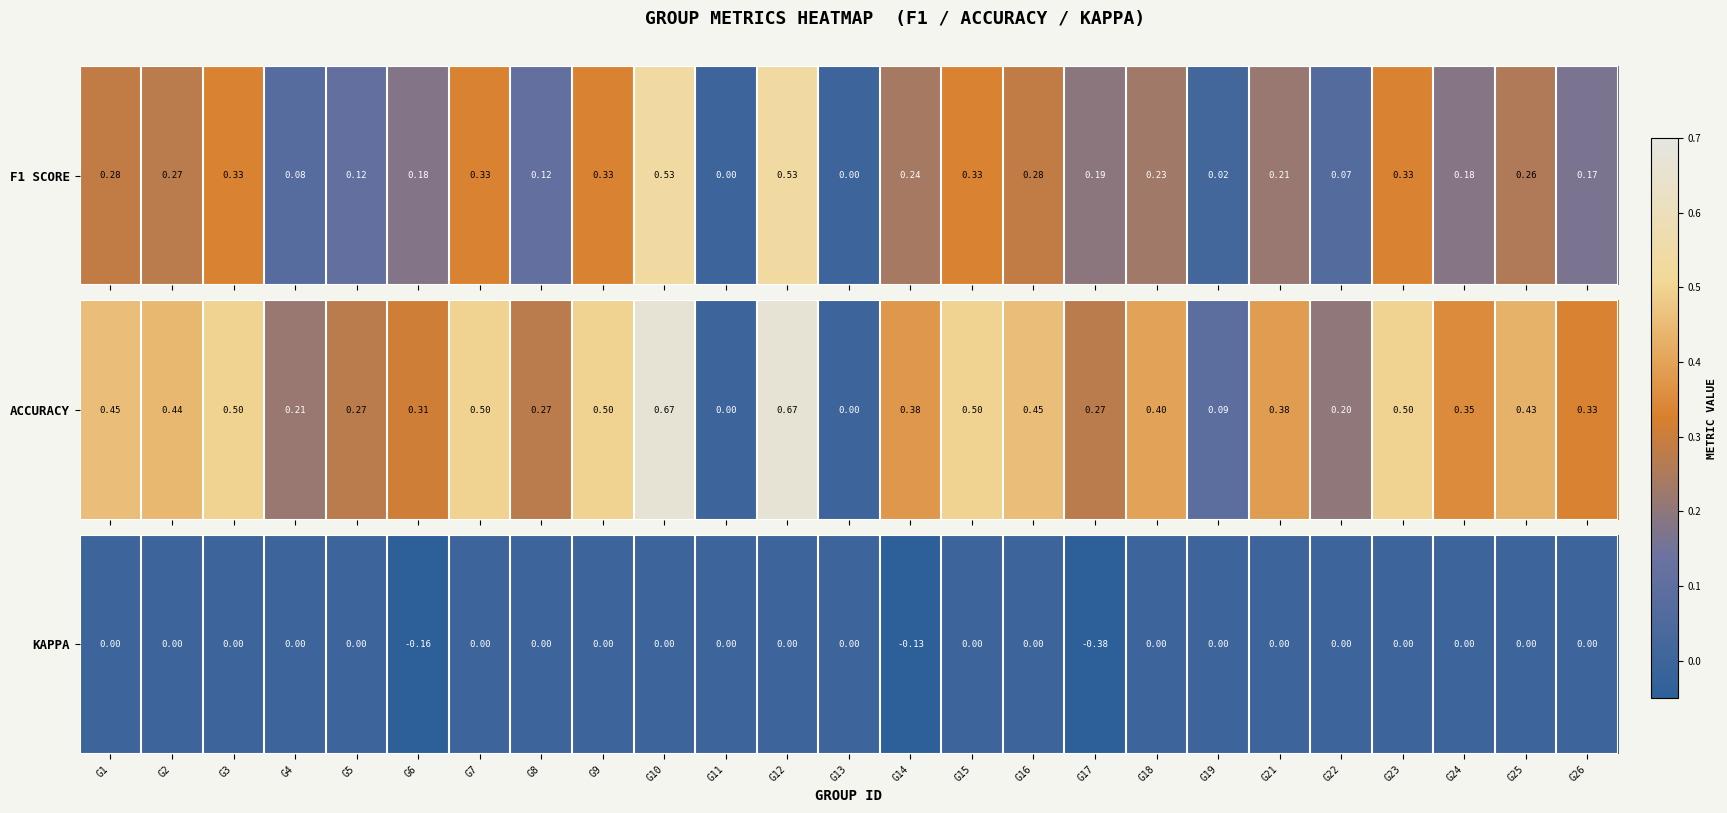

Rank the categories by value from lowest to highest.

G17, G6, G14, G1, G2, G3, G4, G5, G7, G8, G9, G10, G11, G12, G13, G15, G16, G18, G19, G21, G22, G23, G24, G25, G26